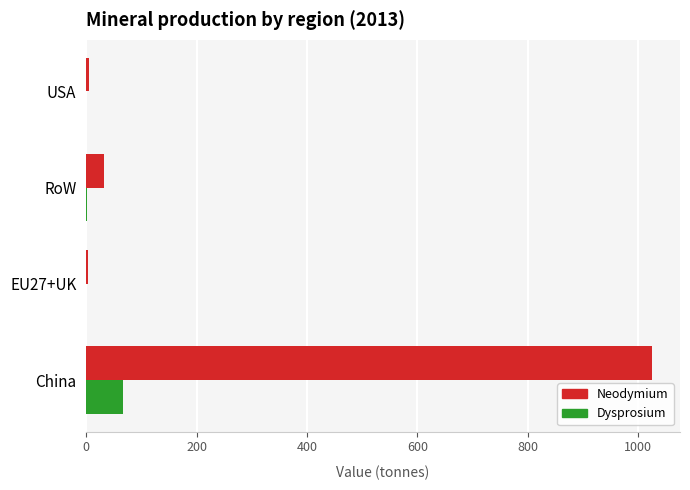

Is it true that Dysprosium equals 103.9 at China?

False